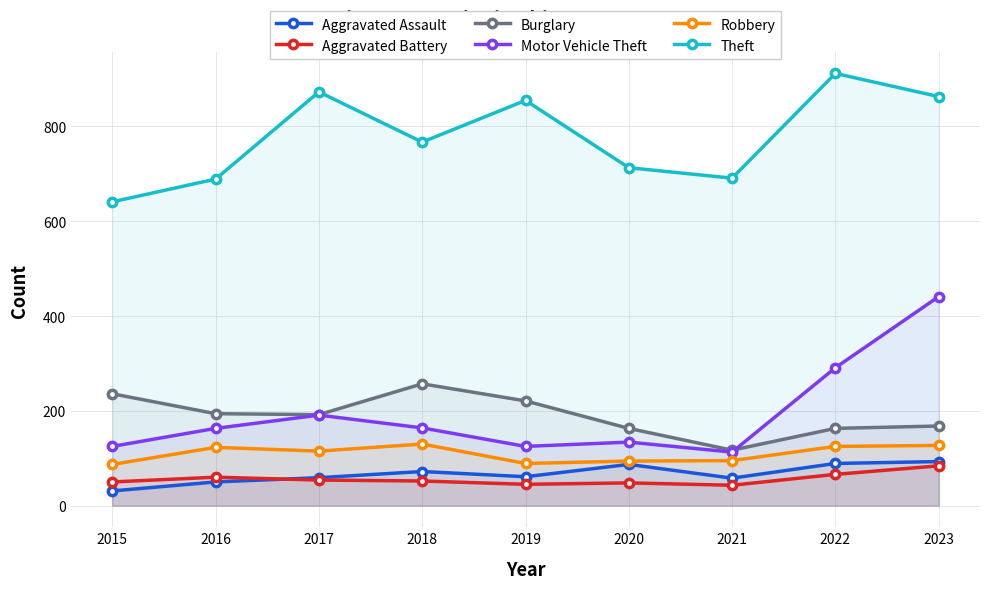

At which category is the sum across all series the highest?

2023